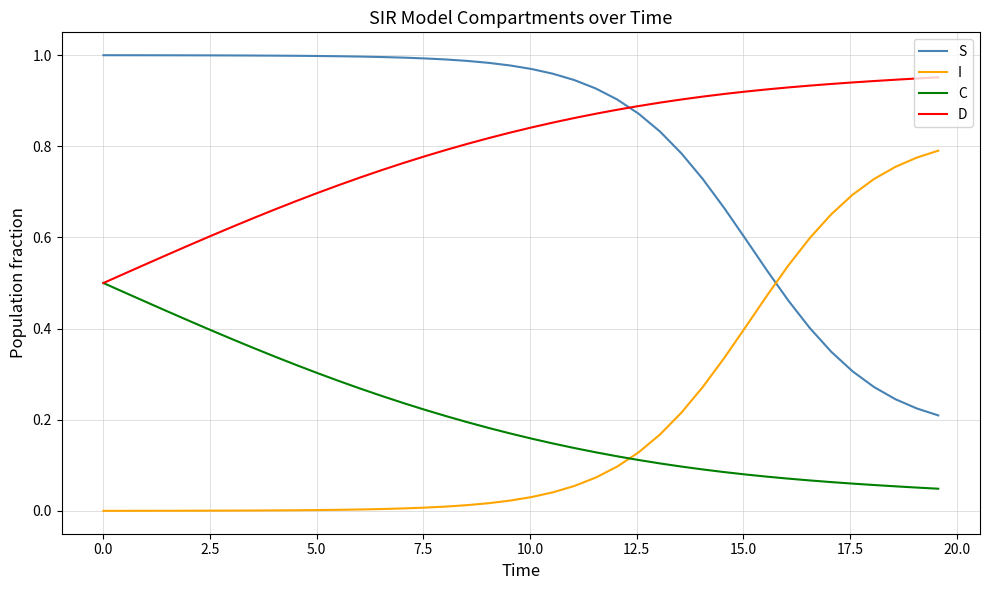

Rank the series by their maximum value, from highest to lowest.

S, D, I, C